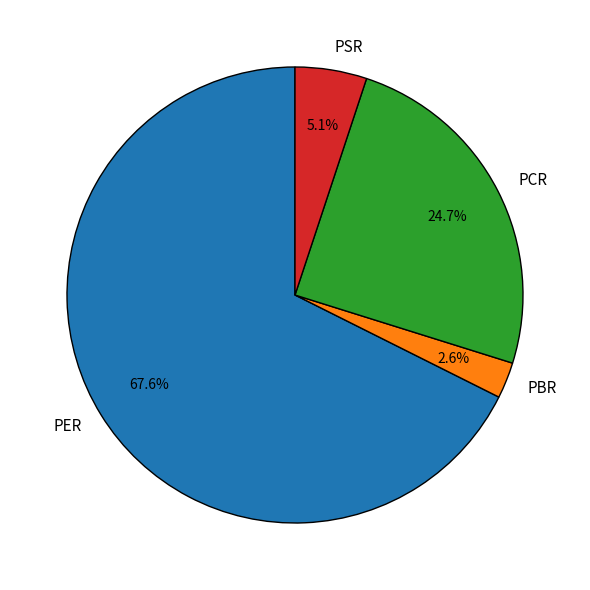

What is the smallest slice in the pie chart?

PBR